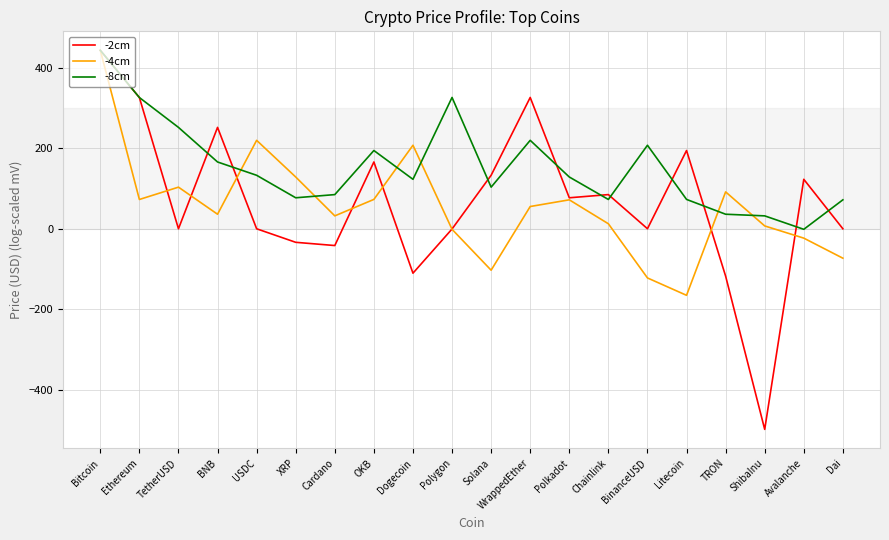

At which category is the sum across all series the highest?

Bitcoin